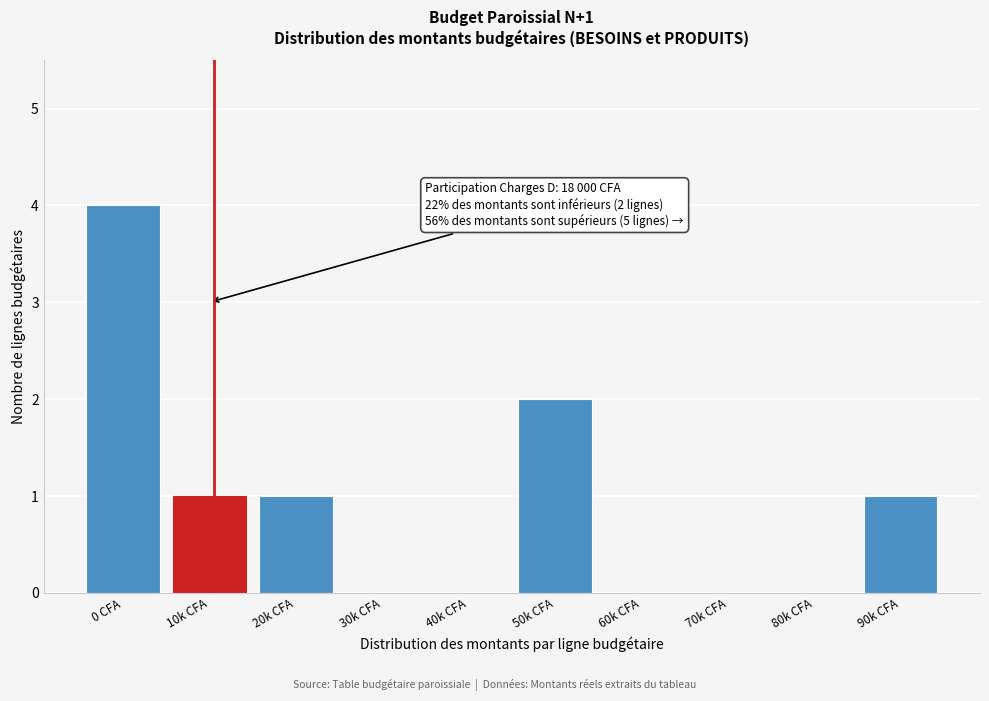

Reading left to right, what are all the values shown in this chart?

0 CFA=4	10k CFA=1	20k CFA=1	30k CFA=0	40k CFA=0	50k CFA=2	60k CFA=0	70k CFA=0	80k CFA=0	90k CFA=1